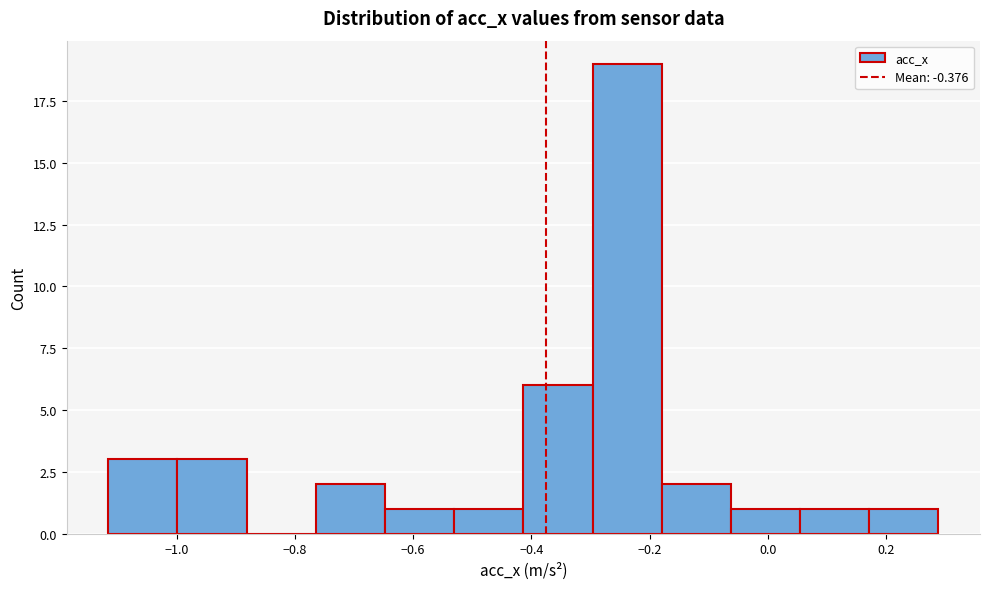

Reading left to right, list every bar in this chart as the range it spans on the x-axis followed by its height. Neither the bar edges nor the heights are printed on the chart, so give them approximately, as read against the axes.

-1.12 to -1.00: 3
-1.00 to -0.88: 3
-0.88 to -0.76: 0
-0.76 to -0.64: 2
-0.64 to -0.54: 1
-0.54 to -0.42: 1
-0.42 to -0.30: 6
-0.30 to -0.18: 19
-0.18 to -0.06: 2
-0.06 to 0.06: 1
0.06 to 0.18: 1
0.18 to 0.28: 1